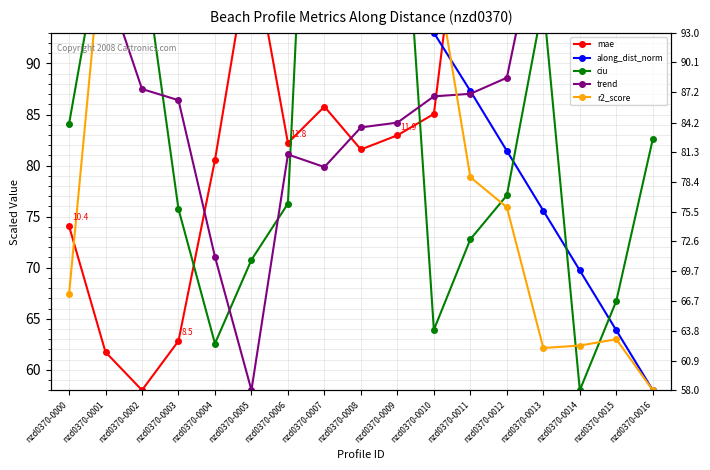

What is the minimum value for r2_score?

58.0